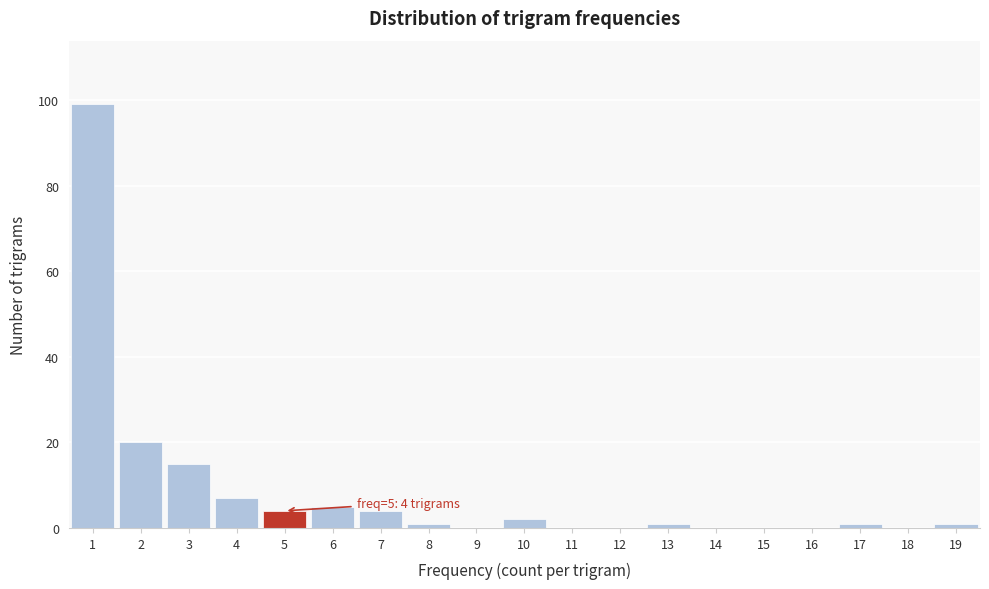

Which range on the x-axis has the tallest bar?

0.5 to 1.5